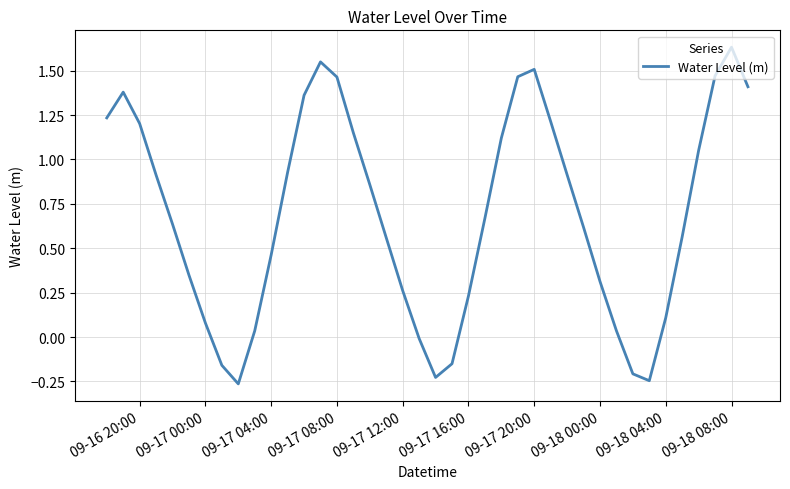

What is the difference between the maximum and minimum values?

1.9